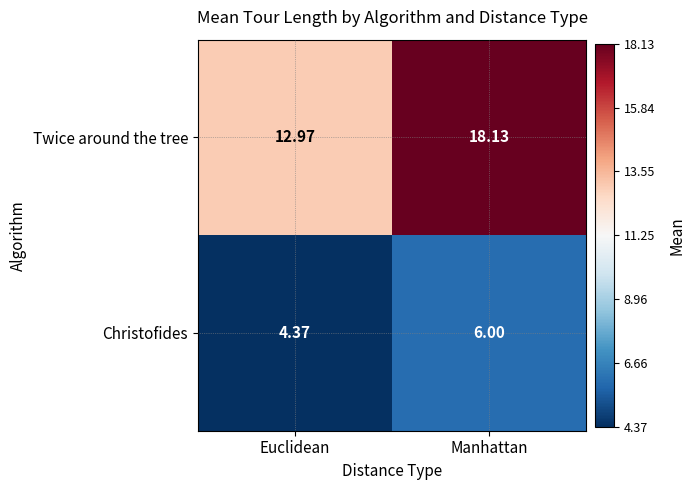

Rank the categories by Christofides value from highest to lowest.

Manhattan, Euclidean